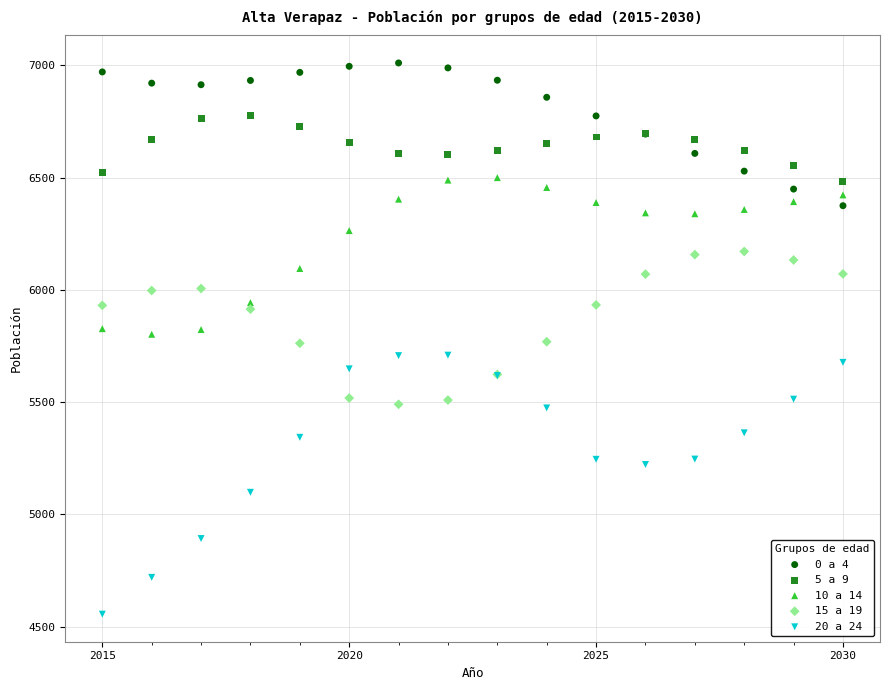

Which series contains the lowest Y value?

20 a 24